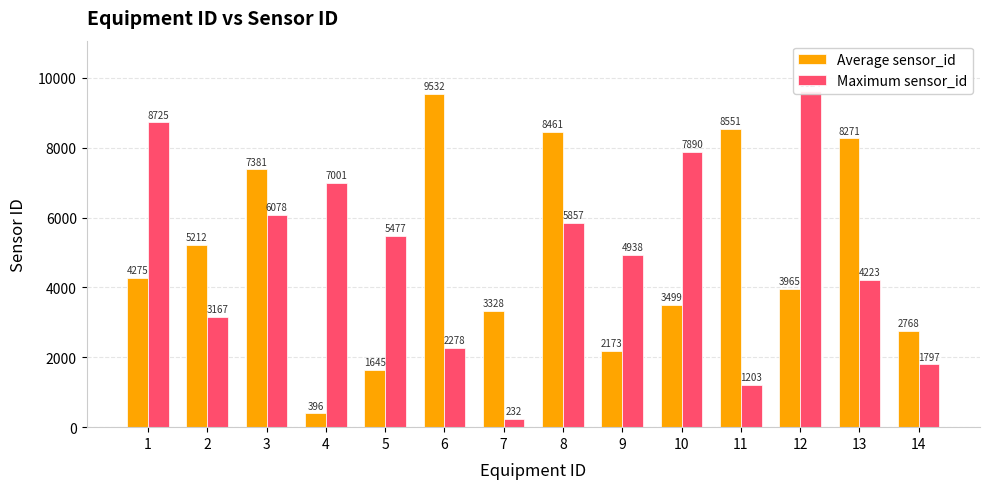

What is the minimum value for Maximum sensor_id?

232